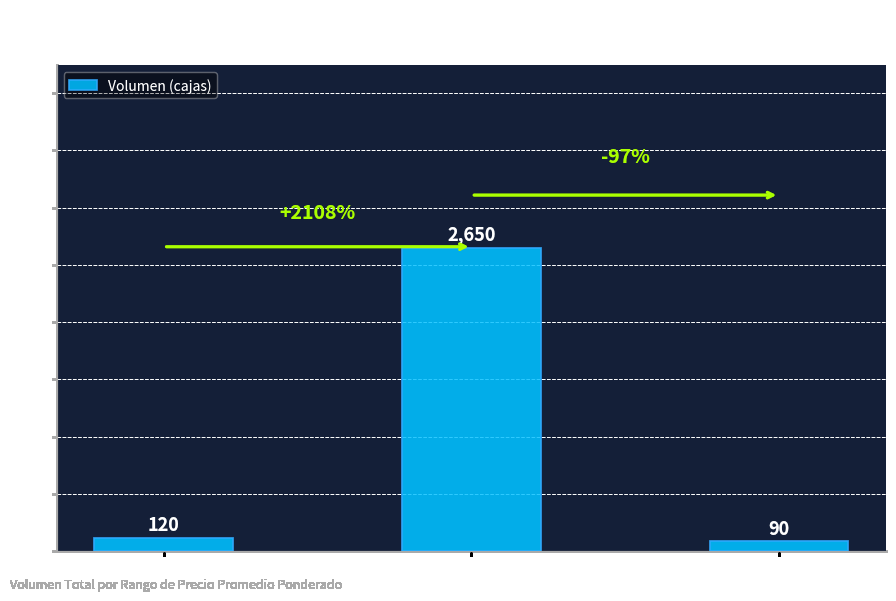

Read the value at Precio $5000, to the nearest 10.

120